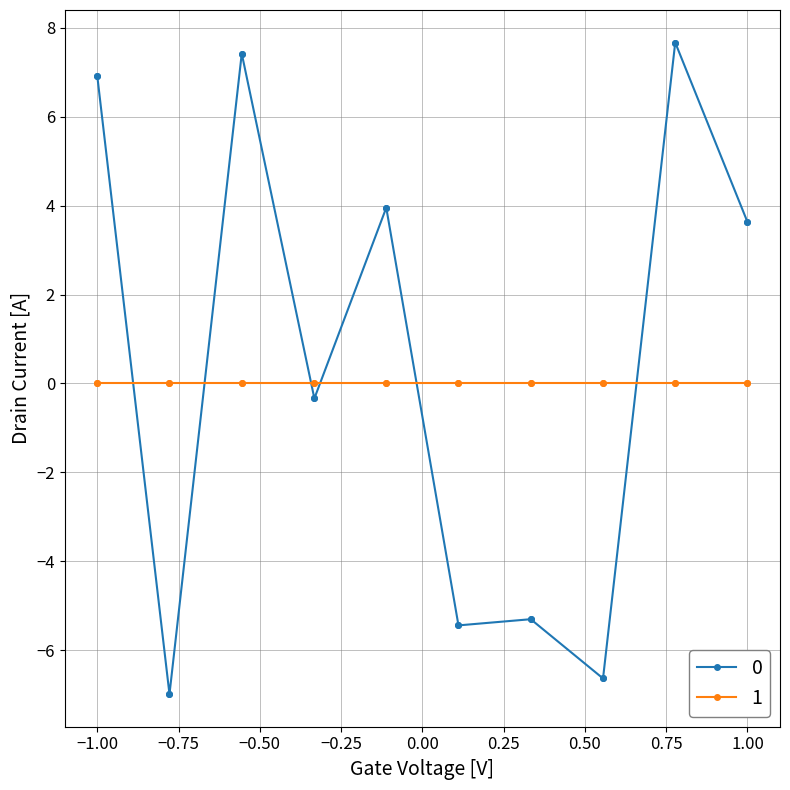

What is the average value of the 0 series?

0.5